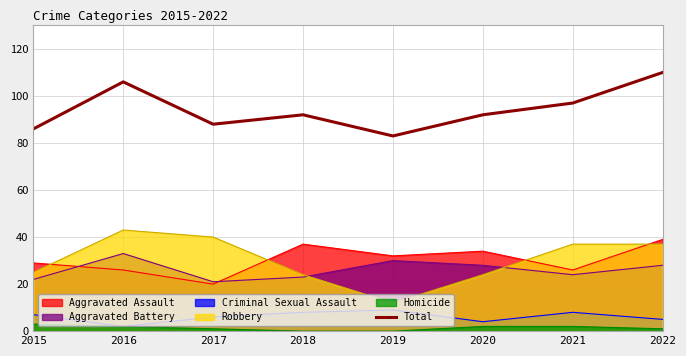

Reading left to right, list all the values displayed in this chart.

2015=86	2016=106	2017=88	2018=92	2019=83	2020=92	2021=97	2022=110